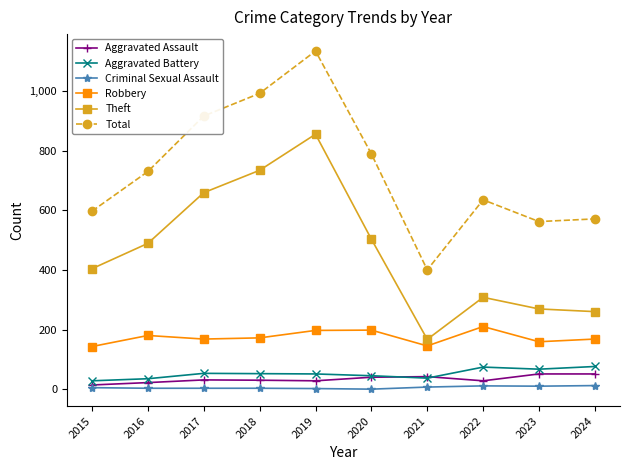

Which series has the largest range (max minus min)?

Total